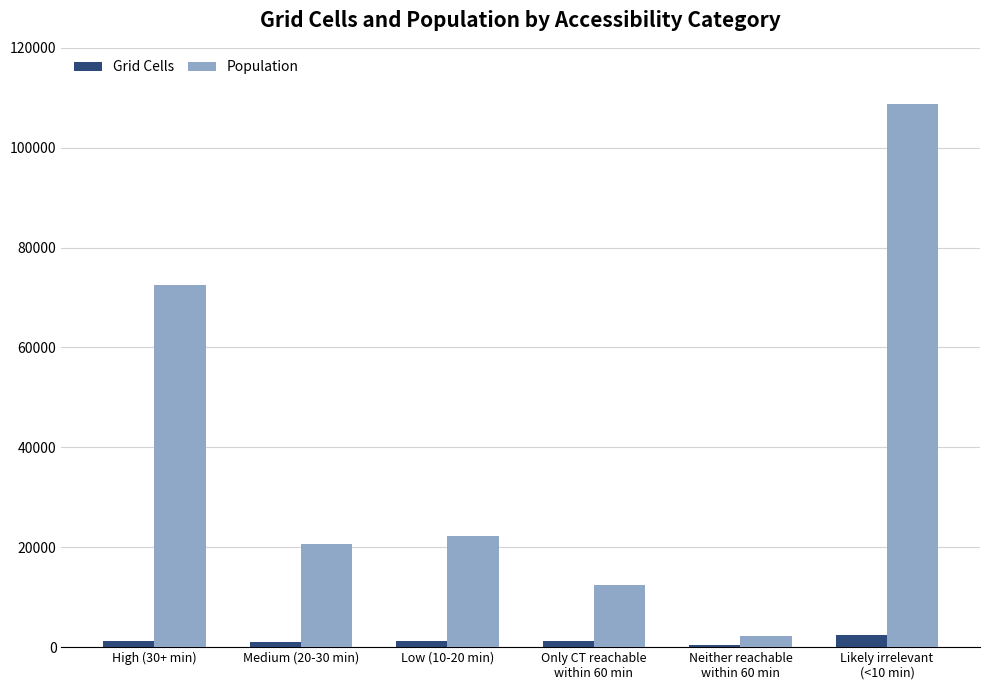

At which label is Population closest to 55408?

High (30+ min)